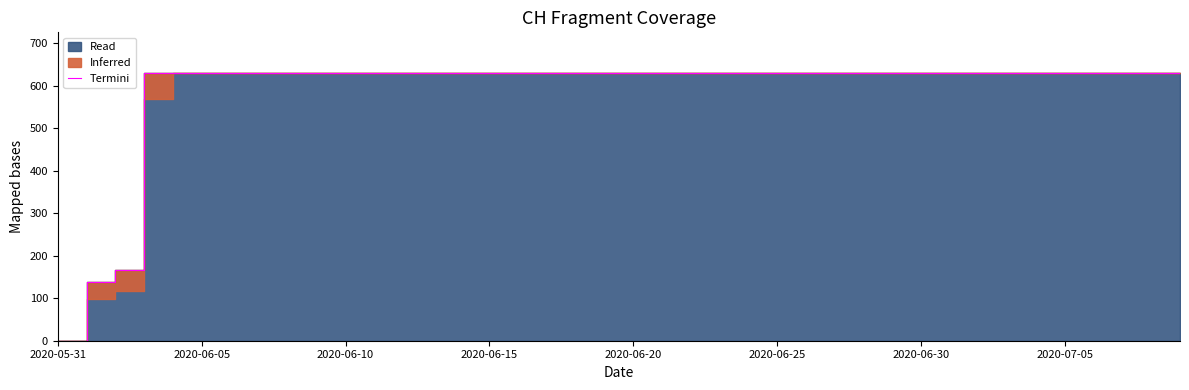

Which label corresponds to the smallest value in the chart?

2020-05-31